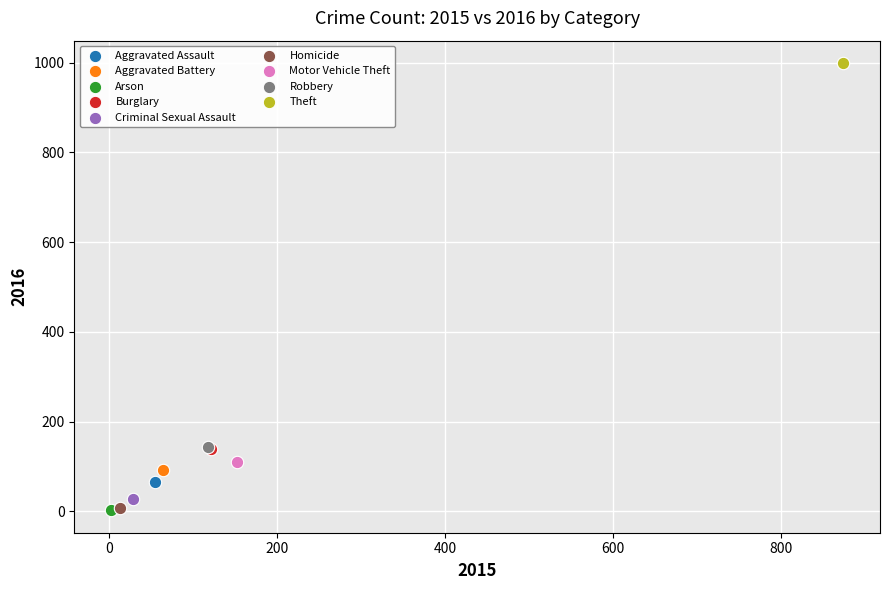

What are all the series names shown in the legend?

Aggravated Assault, Aggravated Battery, Arson, Burglary, Criminal Sexual Assault, Homicide, Motor Vehicle Theft, Robbery, Theft